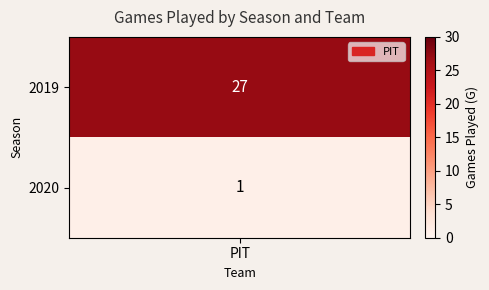

The chart shows a value of 0 at 2020. True or false?

False